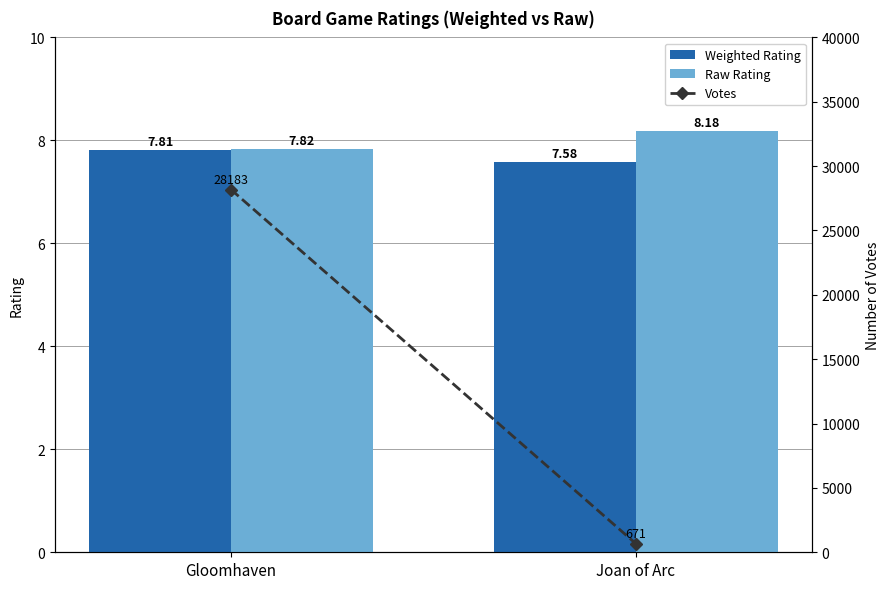

Reading left to right, list all the values displayed in this chart.

Weighted Rating: Gloomhaven=7.8	Joan of Arc=7.6
Raw Rating: Gloomhaven=7.8	Joan of Arc=8.2
Votes: Gloomhaven=28183.0	Joan of Arc=671.0